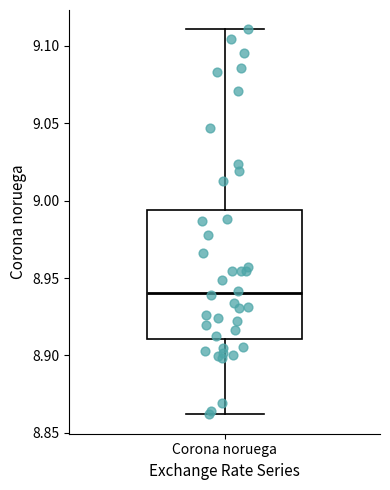

Where is the lower edge of the box for Corona noruega on the y-axis? The values are not printed on the chart, so give them approximately, as read against the axis.

8.910